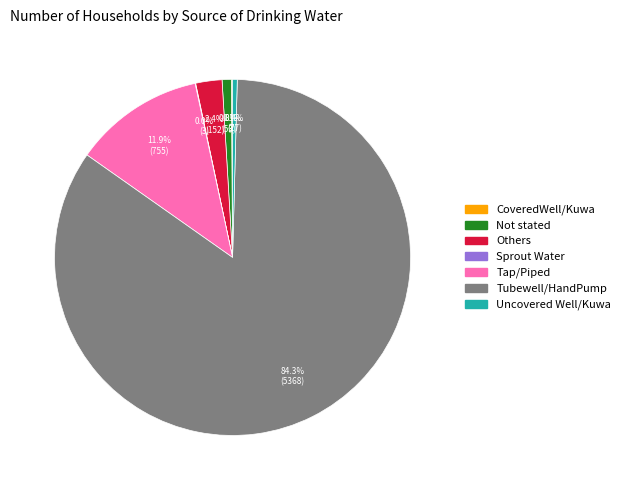

Which slice is the largest?

Tubewell/HandPump